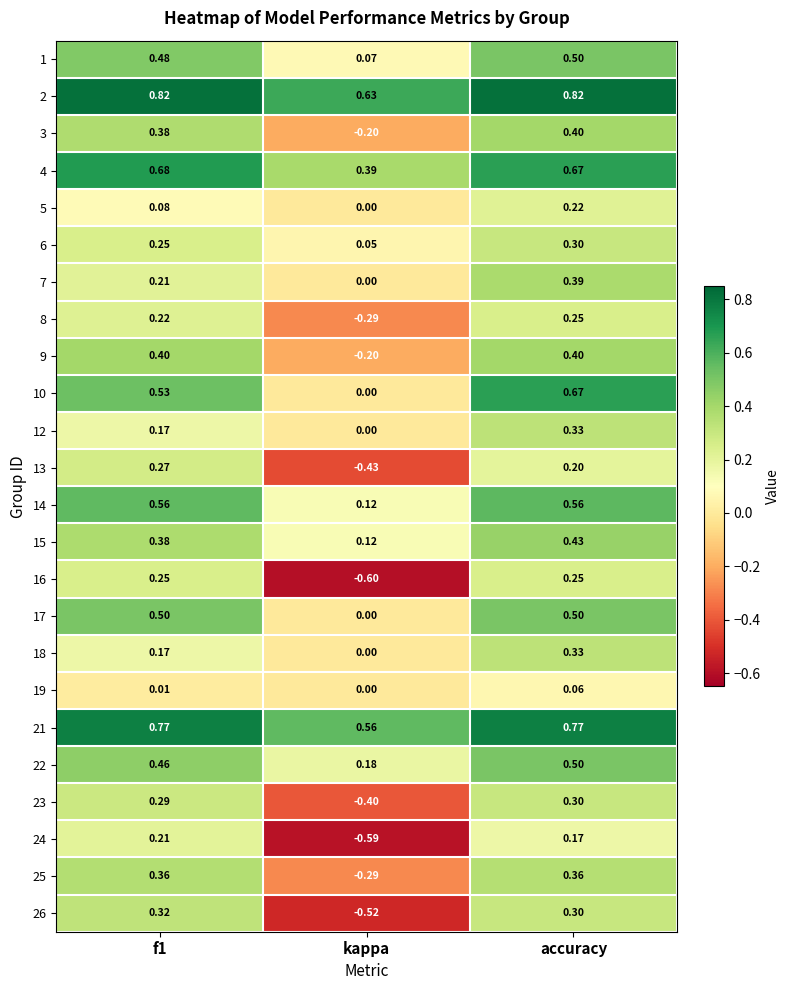

Which label corresponds to the smallest value in the chart?

kappa